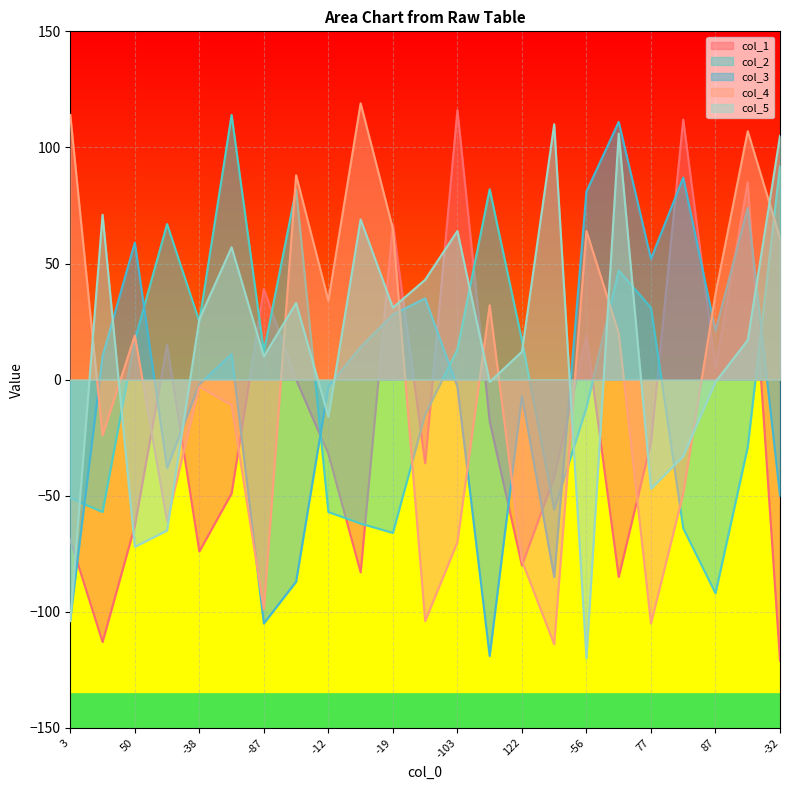

Is the value of col_2 at -87 greater than the value of col_3 at -87?

Yes